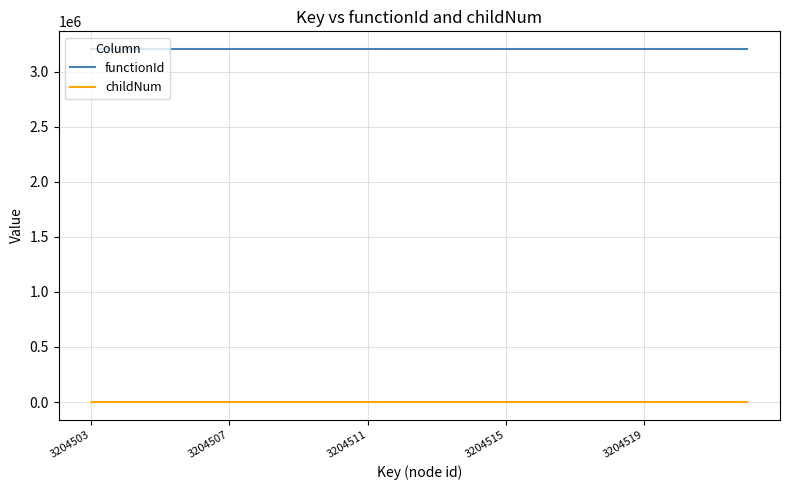

What is the maximum value shown in the chart?

3204502